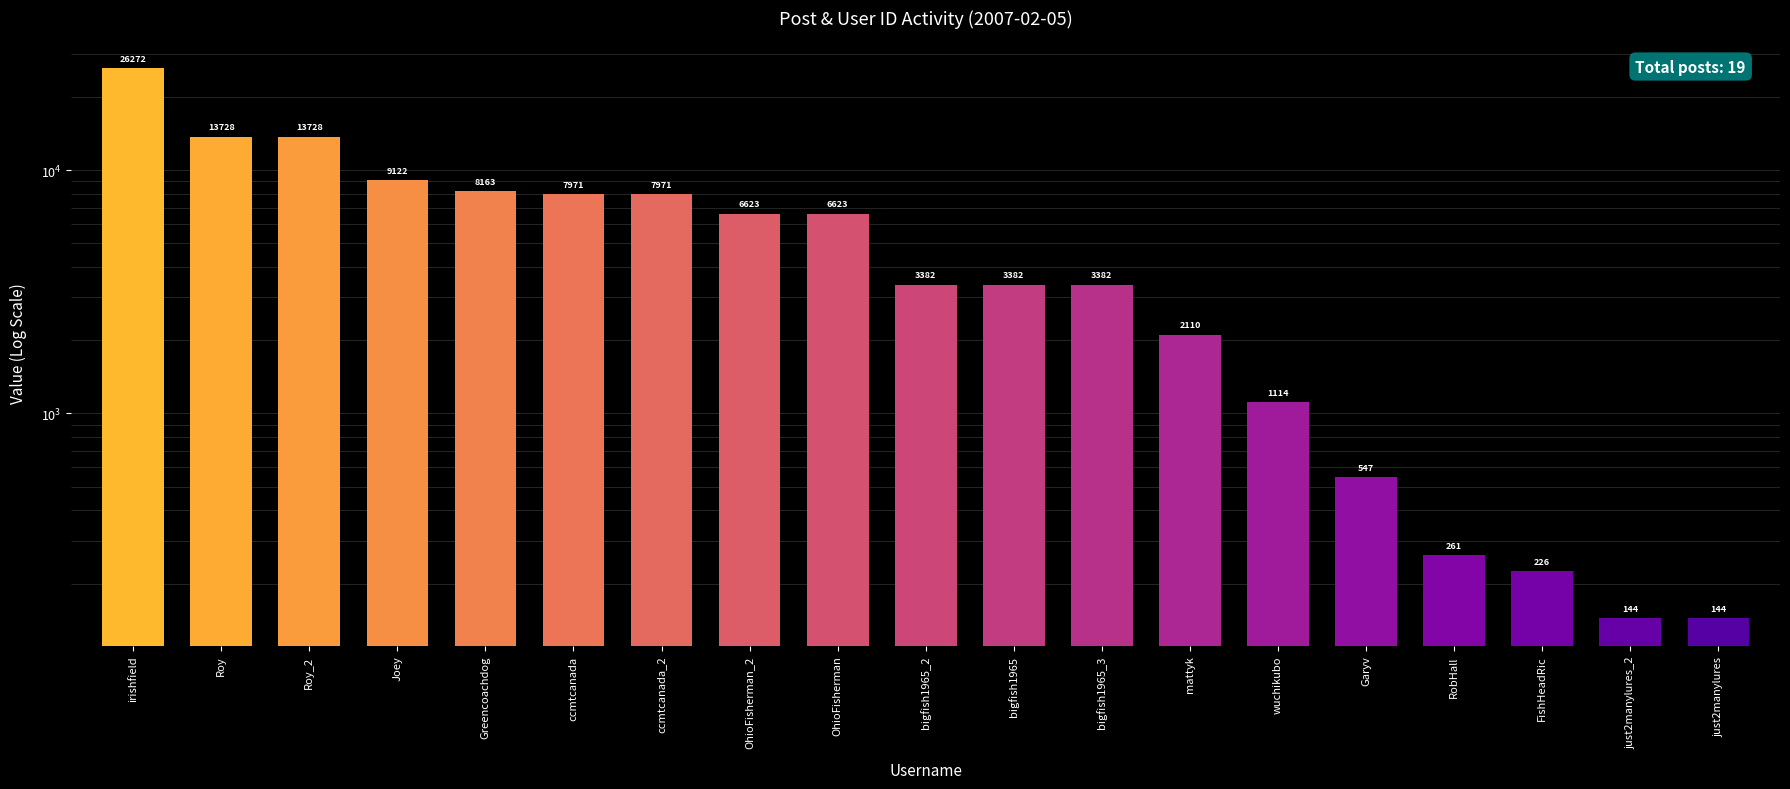

What is the sum of the values at OhioFisherman and Greencoachdog?

14786